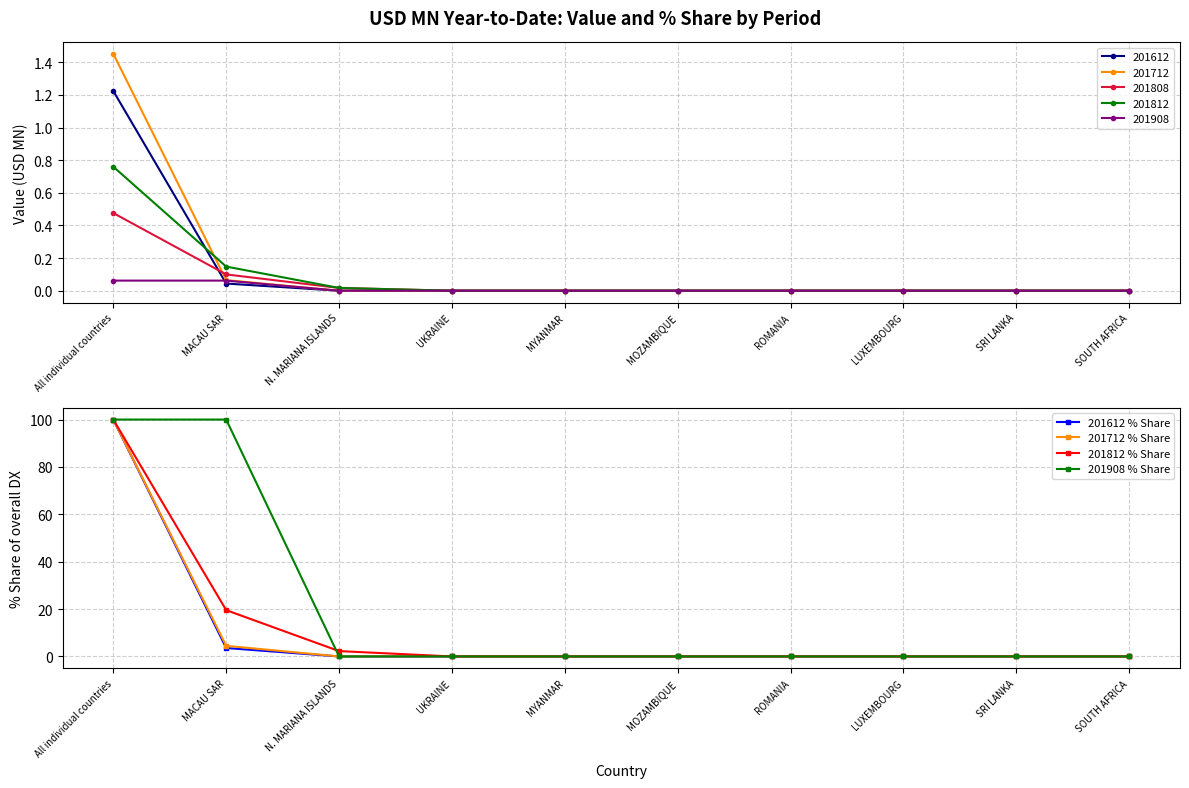

Between All individual countries and MOZAMBIQUE, which is larger?

All individual countries